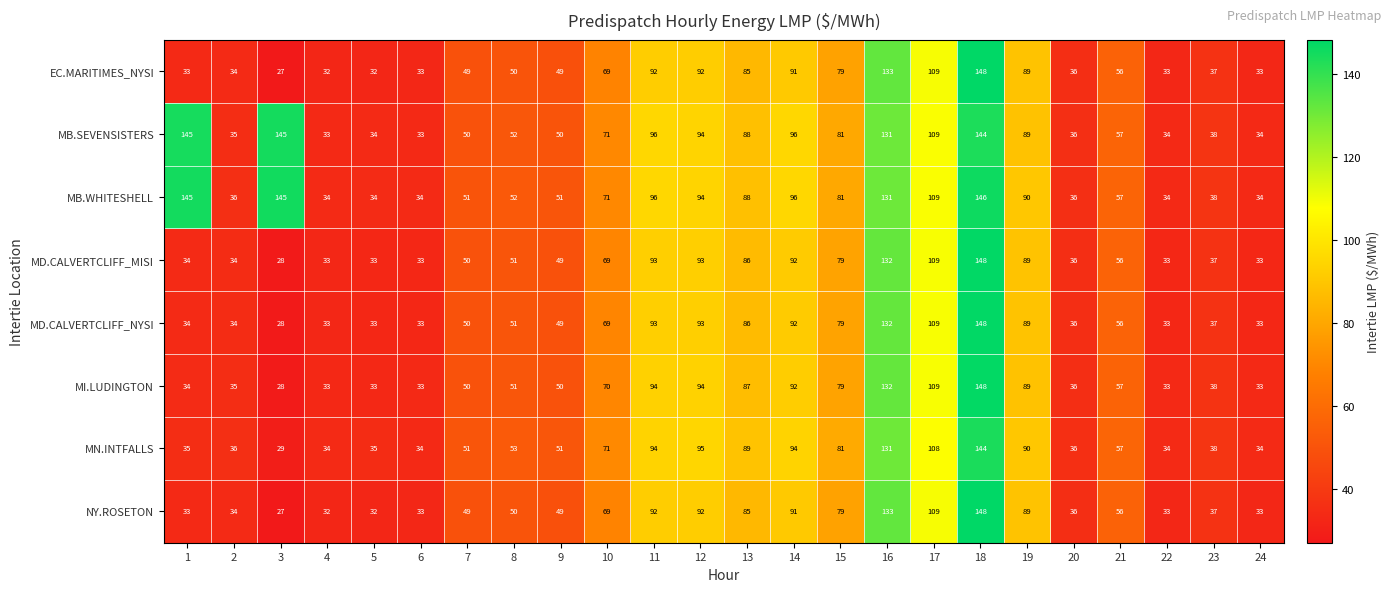

What is the difference between the MB.WHITESHELL values at 18 and 10?

75